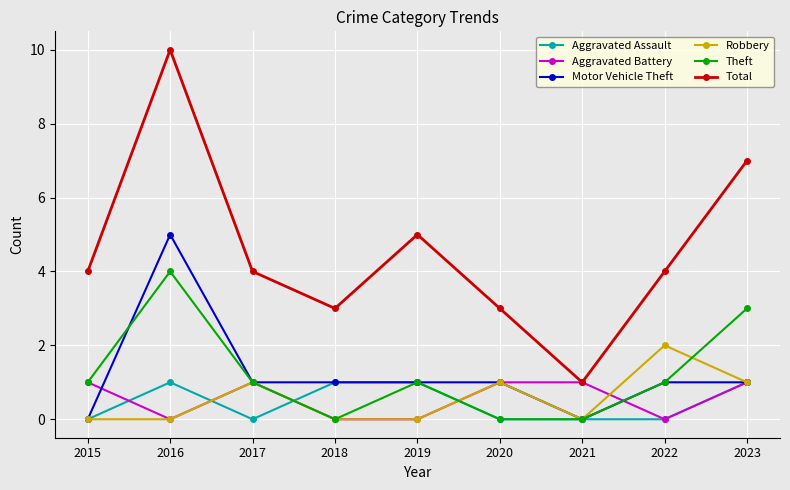

What is the sum of the Aggravated Assault values at 2017 and 2023?

1